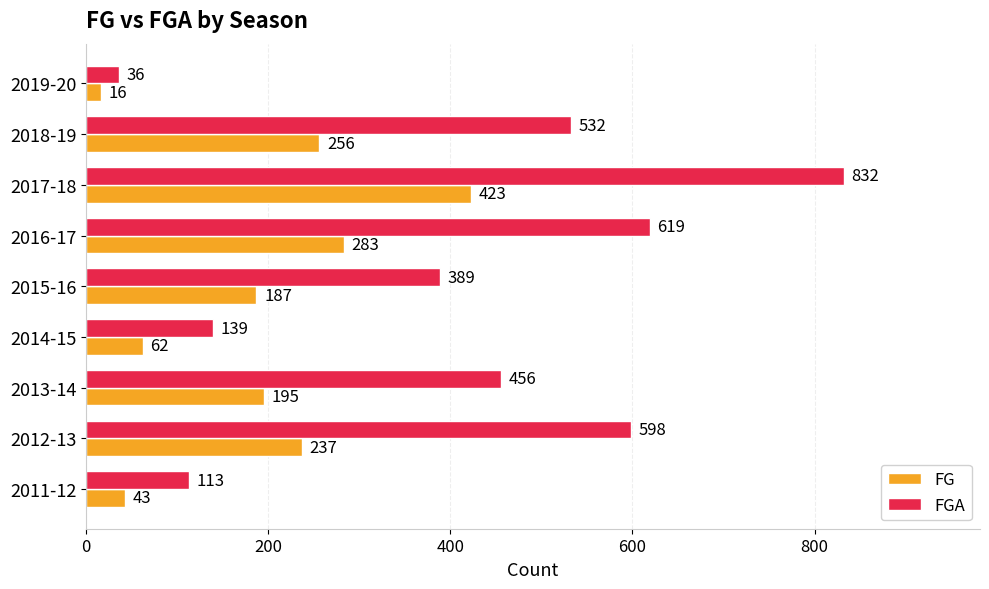

The value of FG at 2016-17 is 283. True or false?

True